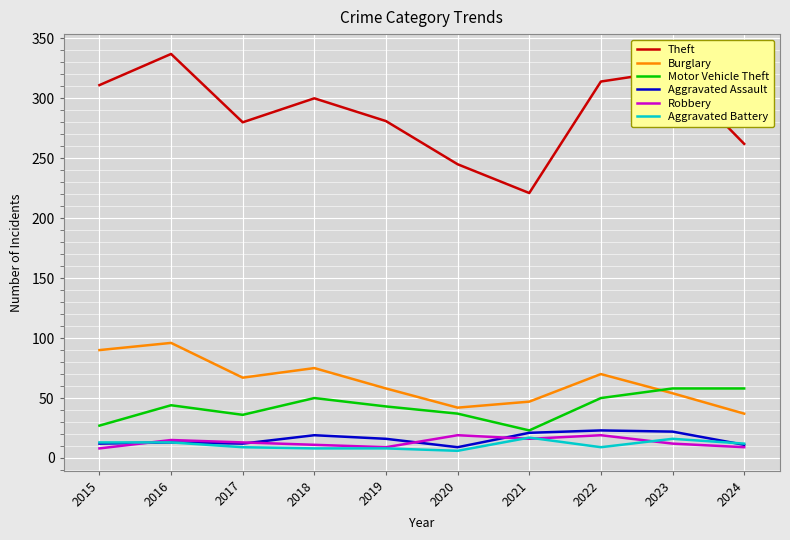

True or false: Theft and Burglary intersect in this chart.

False